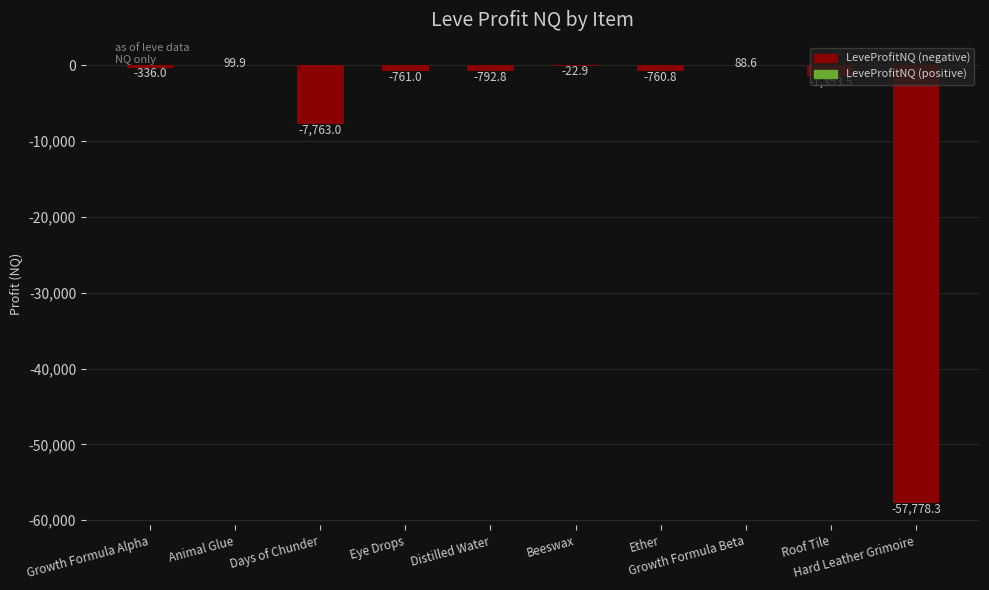

What is the greatest value displayed?

99.9